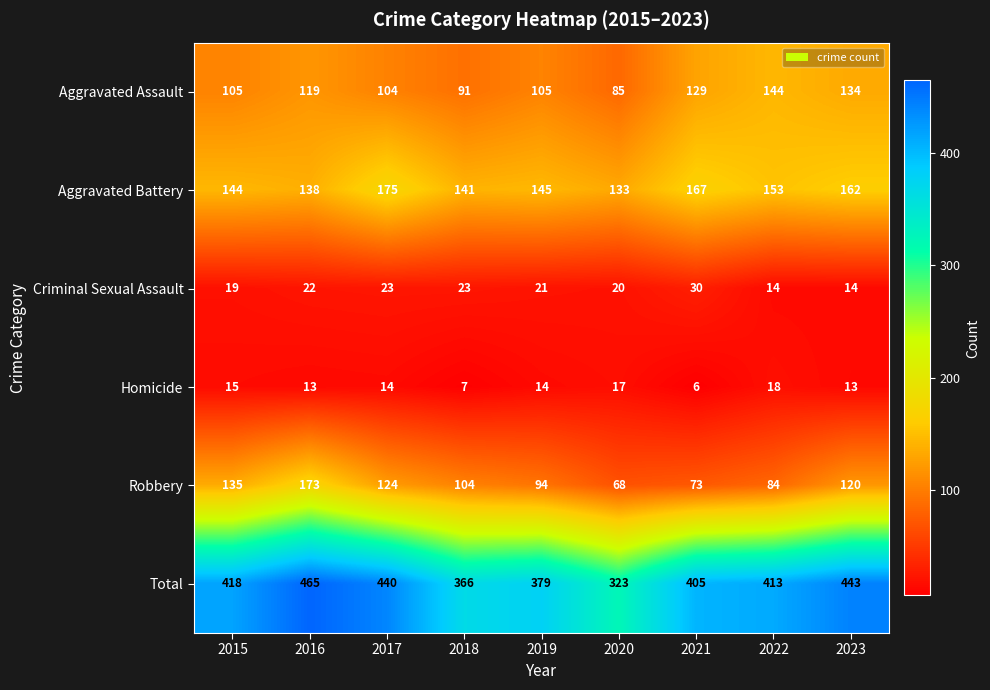

At which category is the sum across all series the highest?

2016